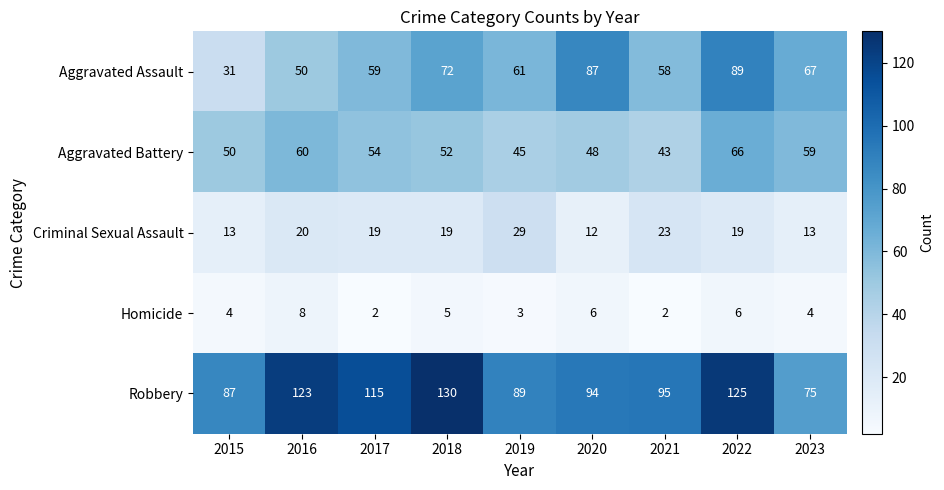

What is the greatest value displayed?

130